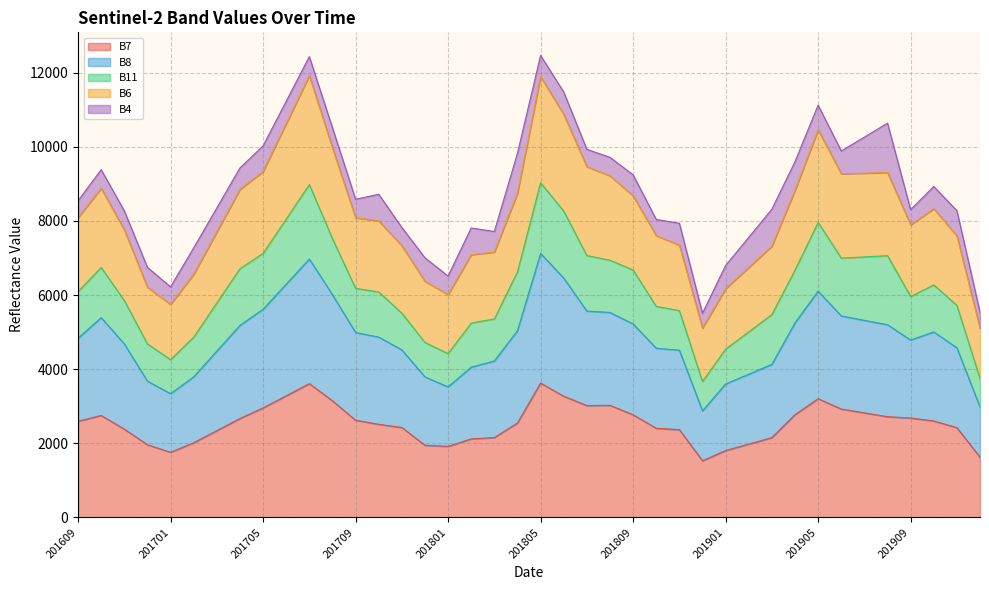

What is the smallest value displayed?

1528